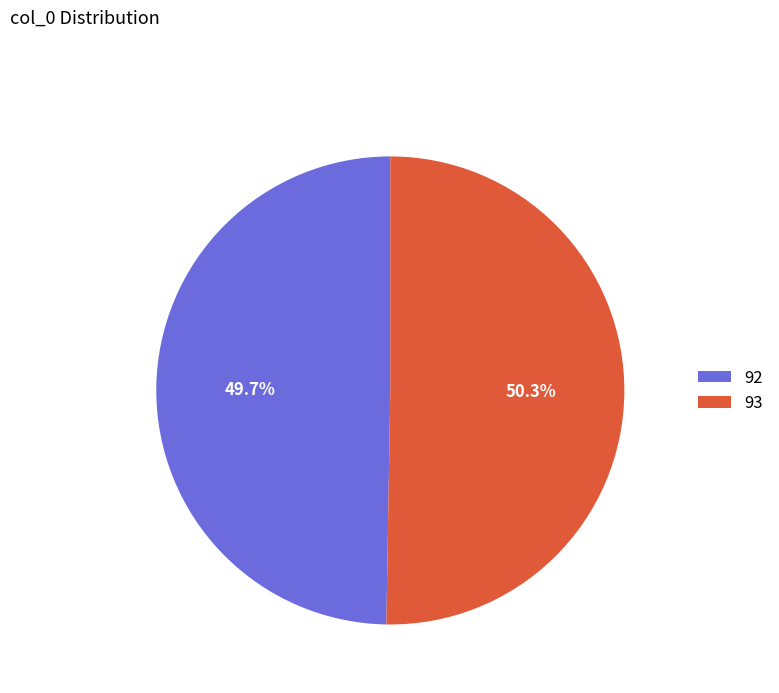

Approximately how many times larger is the value at 93 compared to 92?

1.0